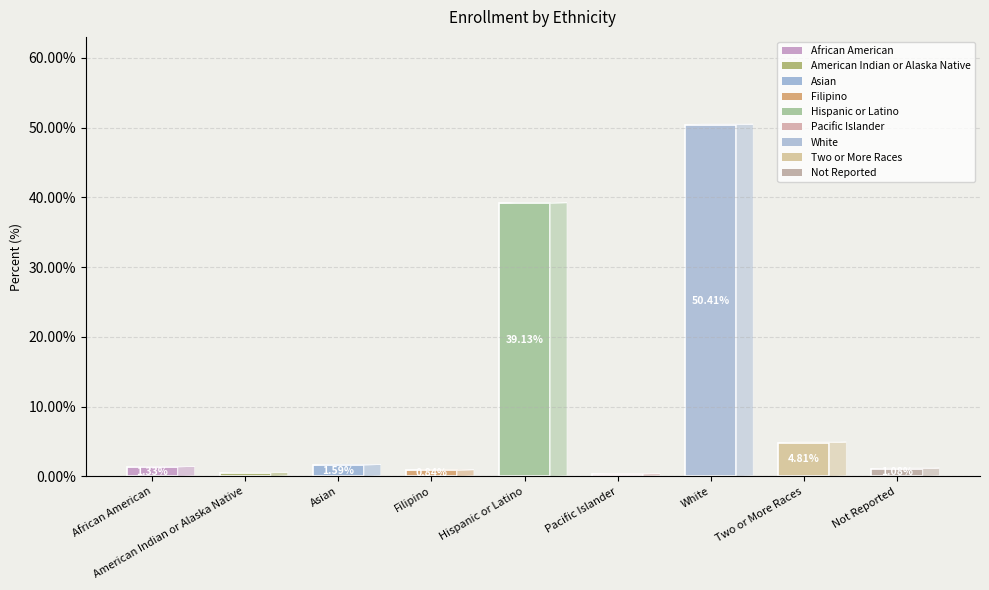

At which label is the value closest to 25?

Hispanic or Latino